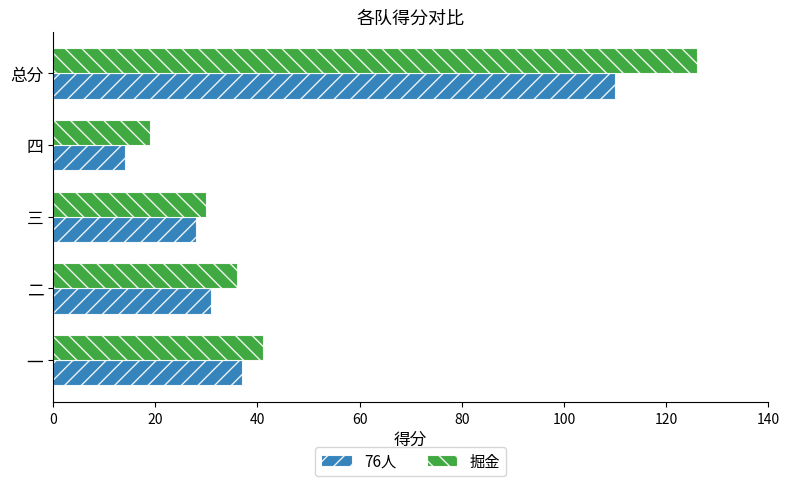

Rank the series by their maximum value, from highest to lowest.

掘金, 76人